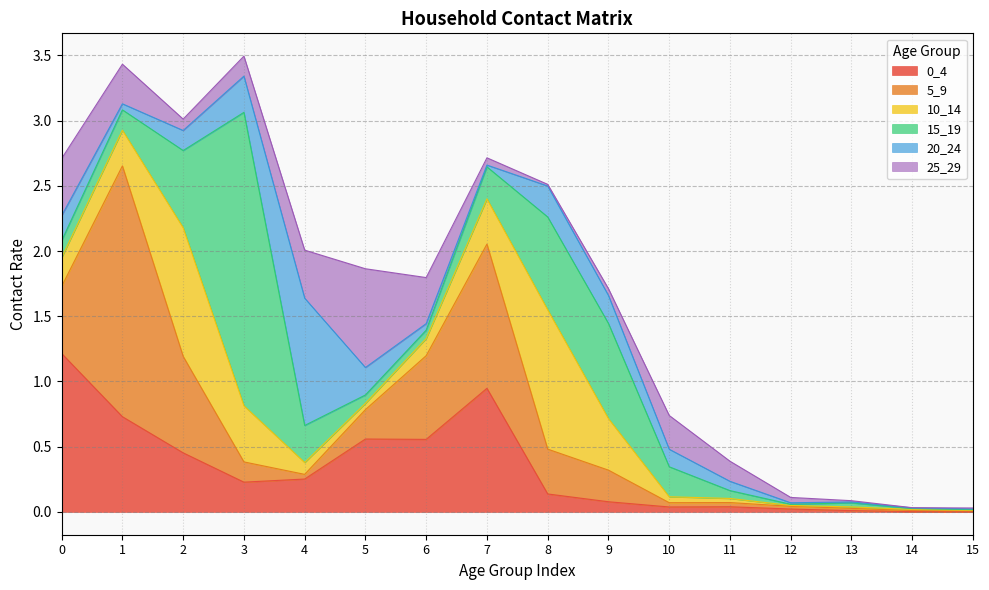

At which label is 20_24 closest to 0?

14